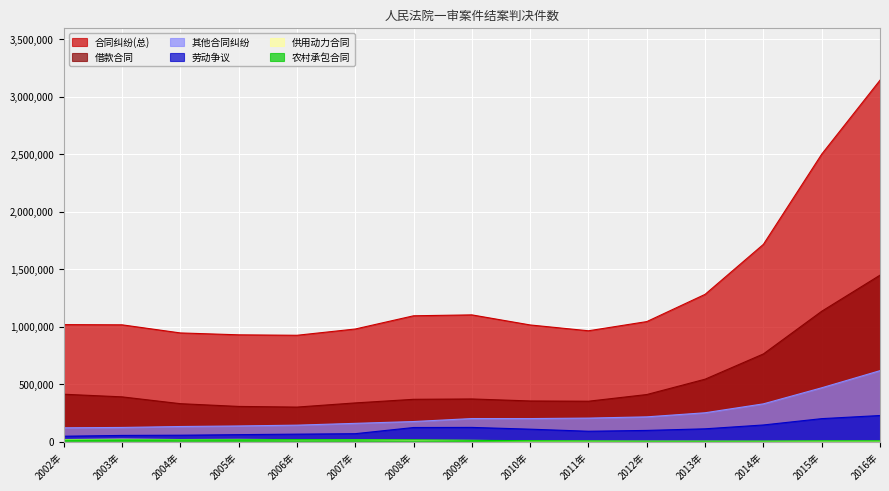

Between 2002年 and 2010年, which series saw the biggest shift?

其他合同纠纷